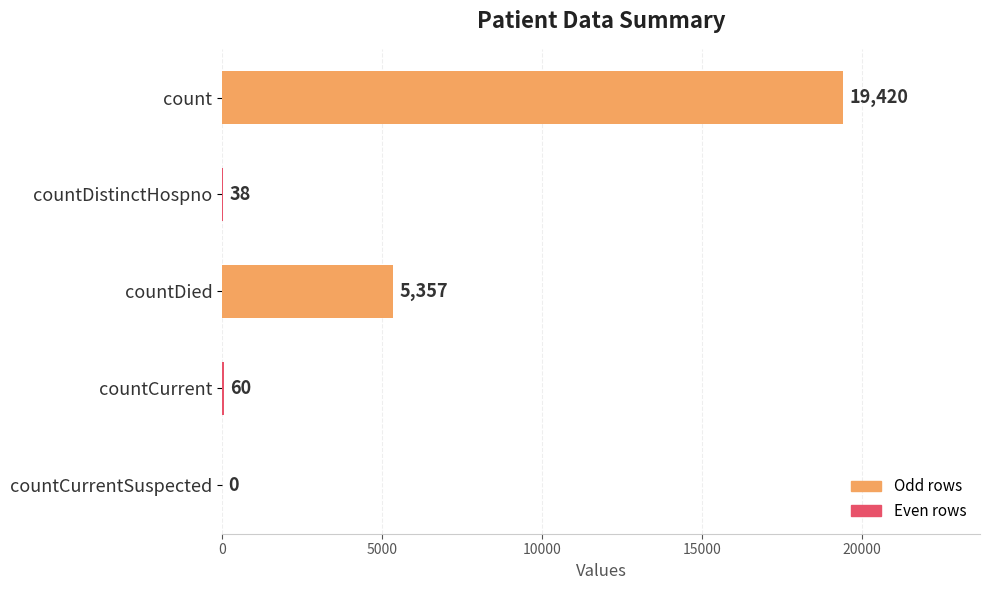

Reading top to bottom, what are all the values shown in this chart?

count=19420	countDistinctHospno=38	countDied=5357	countCurrent=60	countCurrentSuspected=0